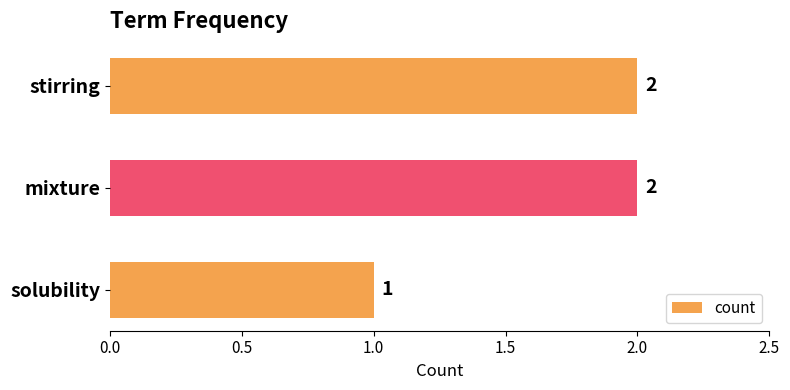

At which category does the chart reach its minimum across all series?

solubility